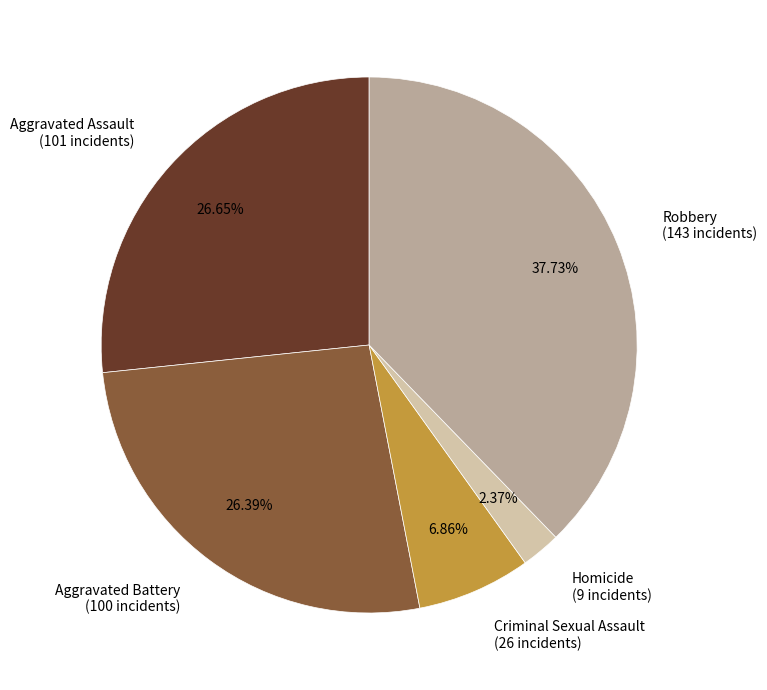

Is the sum of Homicide and Aggravated Assault greater than half?

No